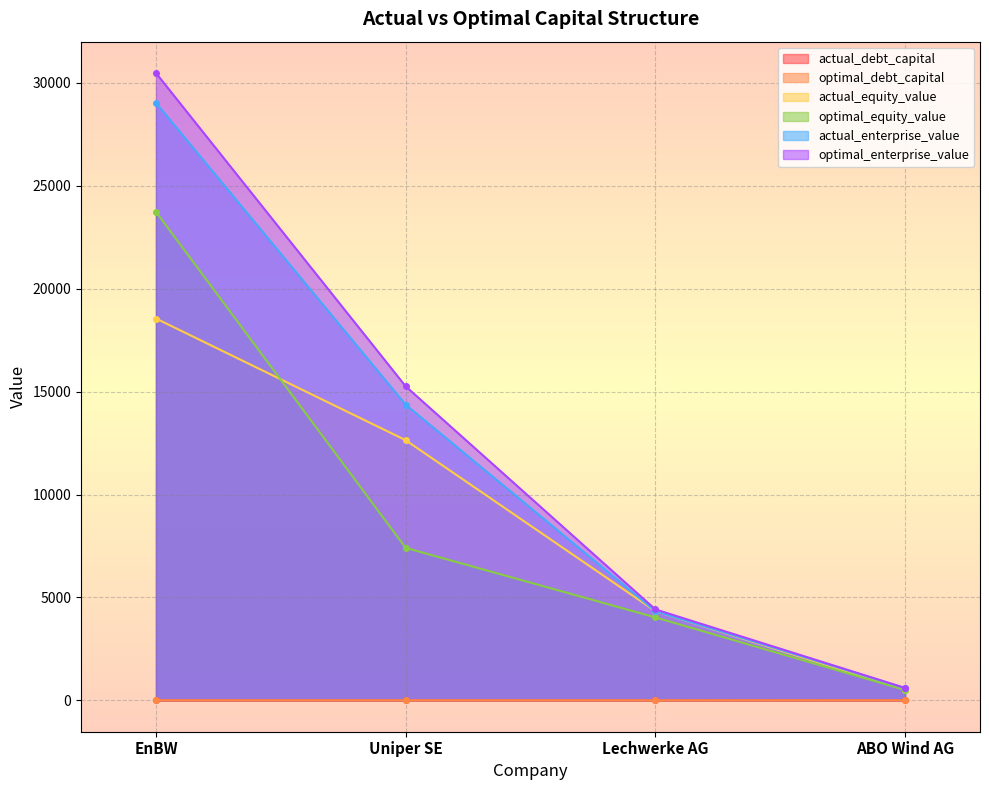

Is the value of actual_enterprise_value at ABO Wind AG greater than the value of optimal_equity_value at Lechwerke AG?

No